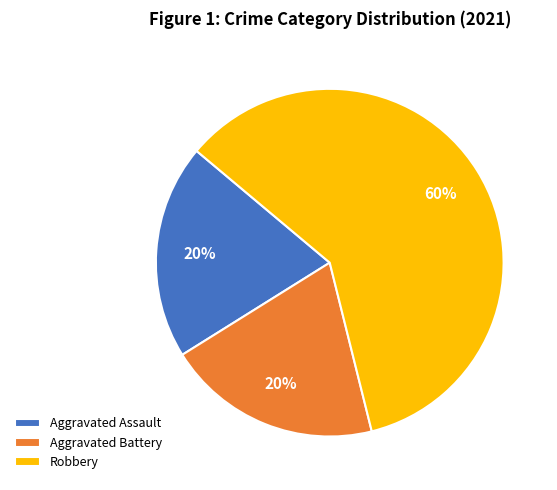

To the nearest percent, what is the average slice percentage?

33%